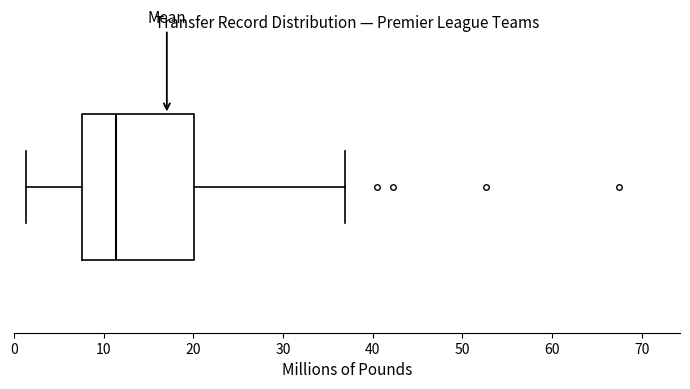

Read this box plot against the x-axis: the position of the median line, the range covered by the box, and the ends of both whiskers. The values are not printed on the chart, so give them approximately, as read against the axis.

median 11, box 8 to 20, whiskers 1 to 37